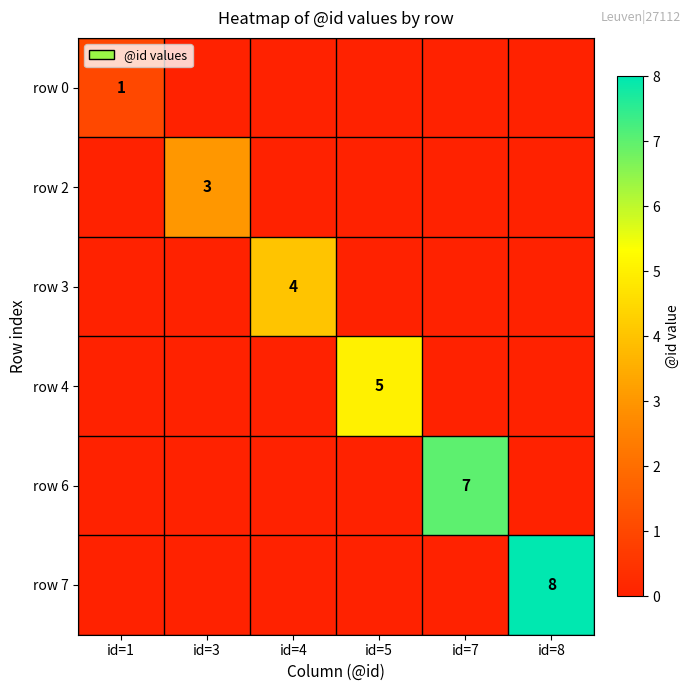

True or false: row 0 has a value of 0 at id=3.

True